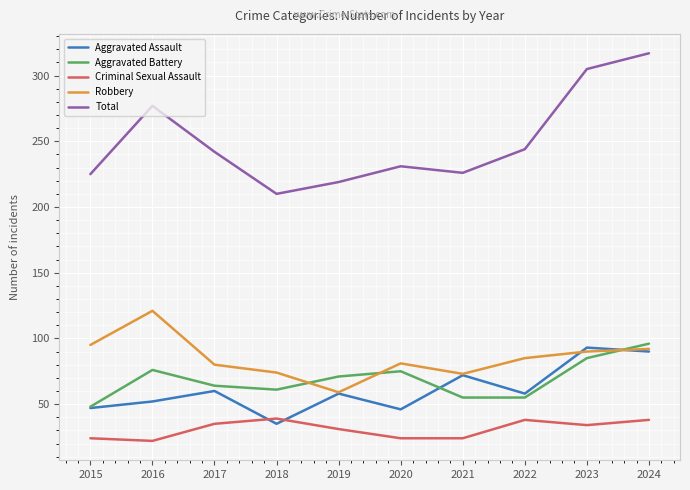

Which series has the largest range (max minus min)?

Total